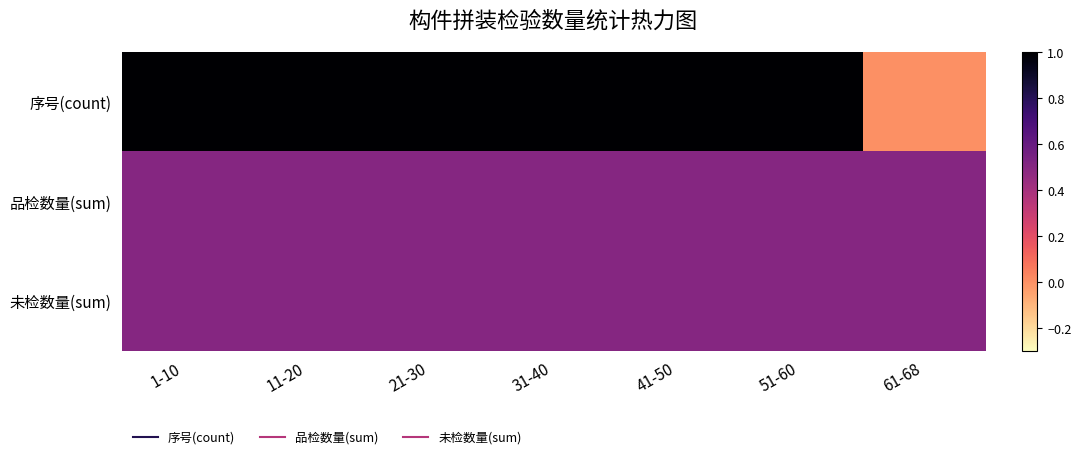

How many categories are shown in the chart?

7